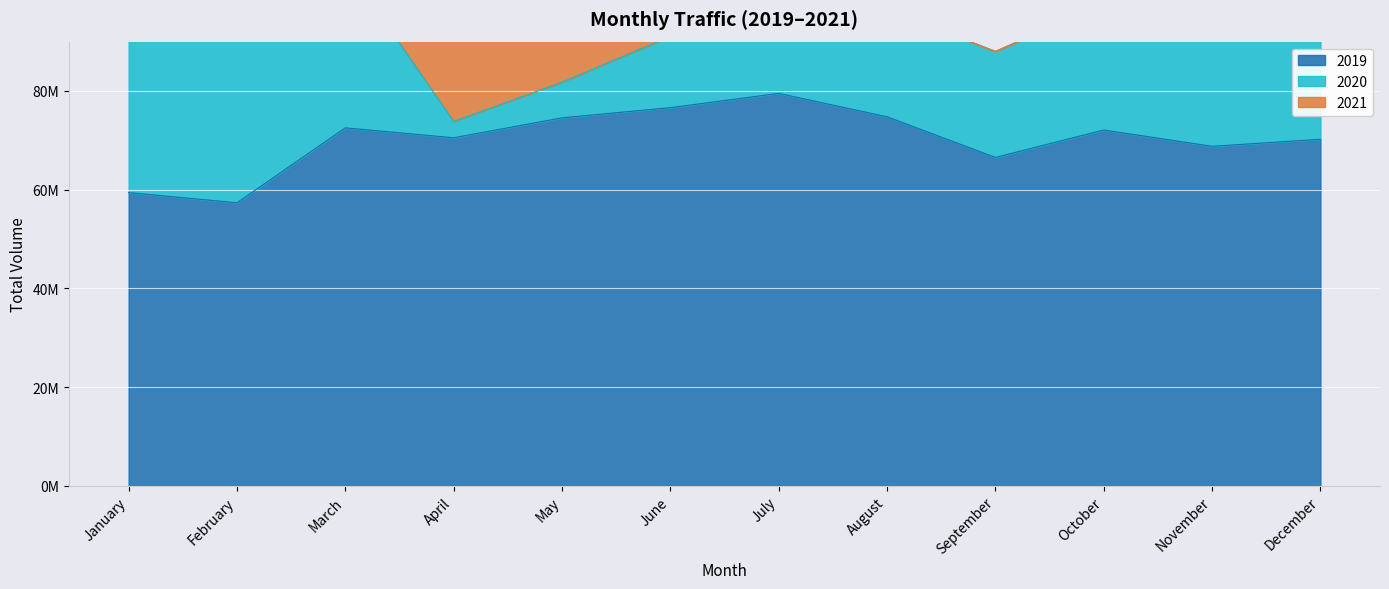

Where is the first local maximum for 2020?

August